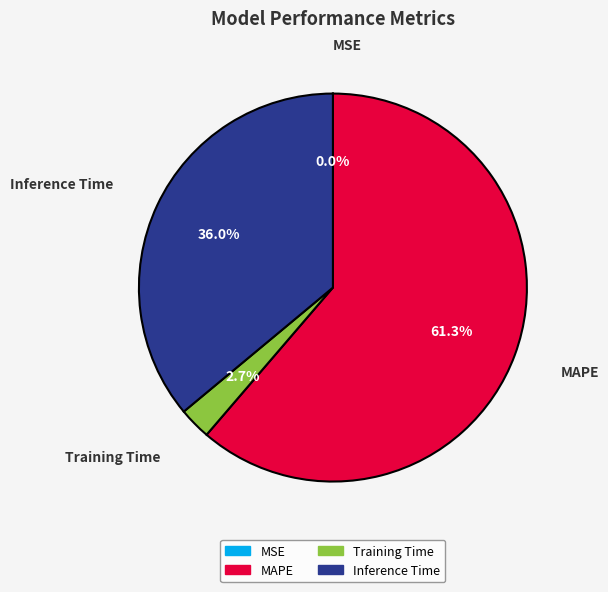

Which category has the biggest portion of the pie?

MAPE